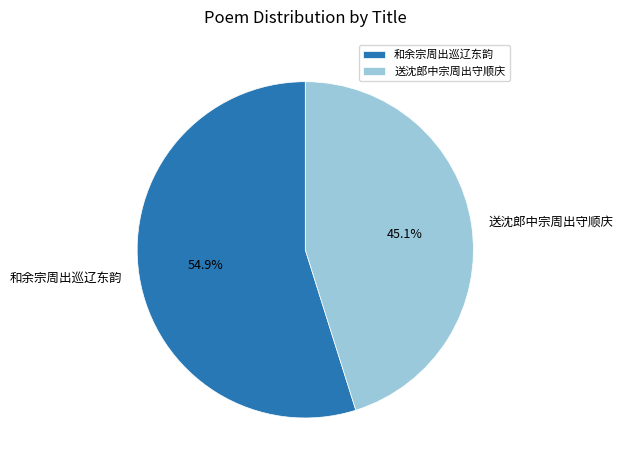

How many segments does this pie chart have?

2